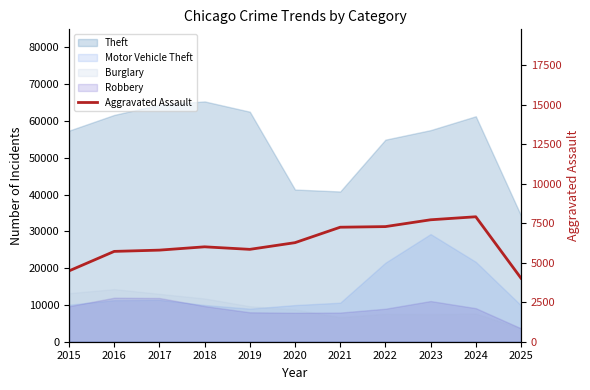

What is the difference between the maximum and second lowest values?

3423